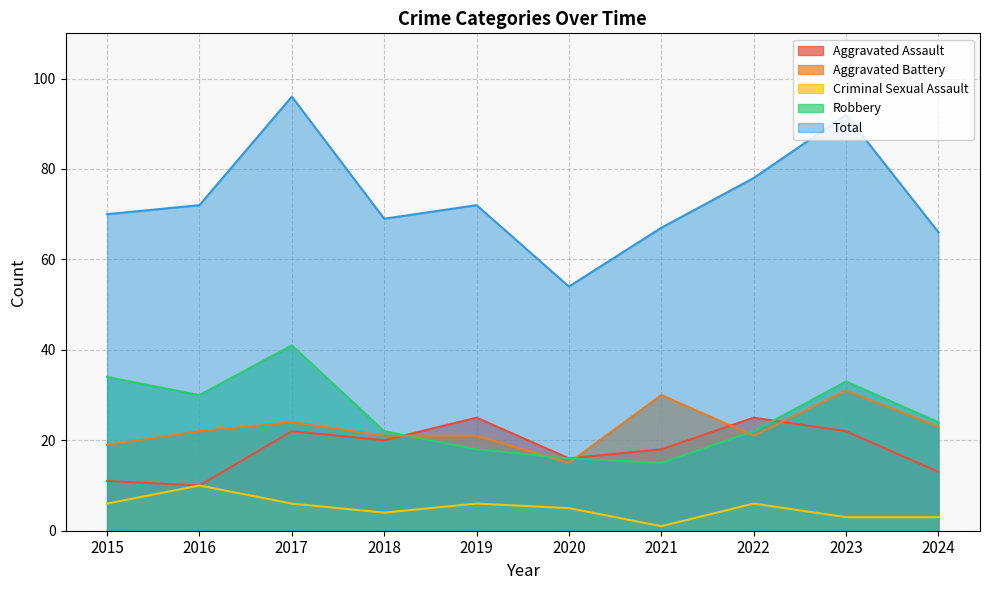

Which series has the largest range (max minus min)?

Total